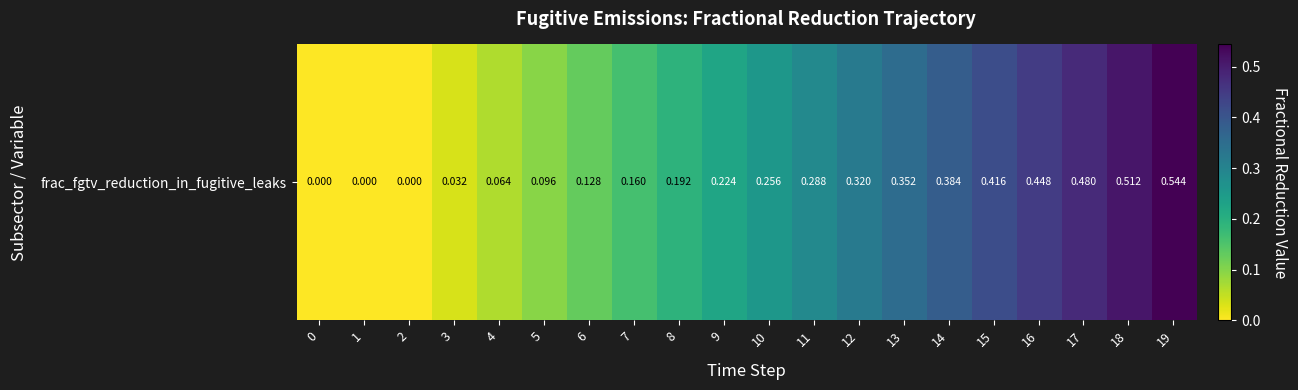

The value at 6 is 0.2. True or false?

False